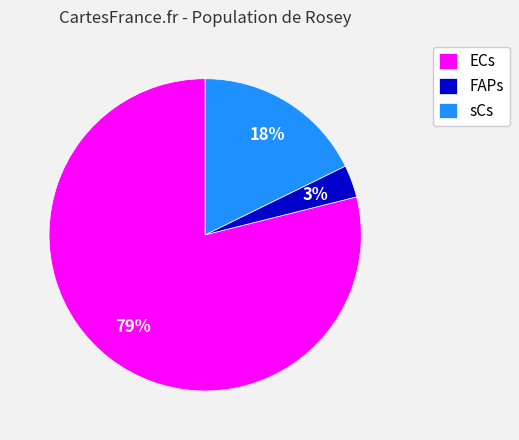

How many segments does this pie chart have?

3